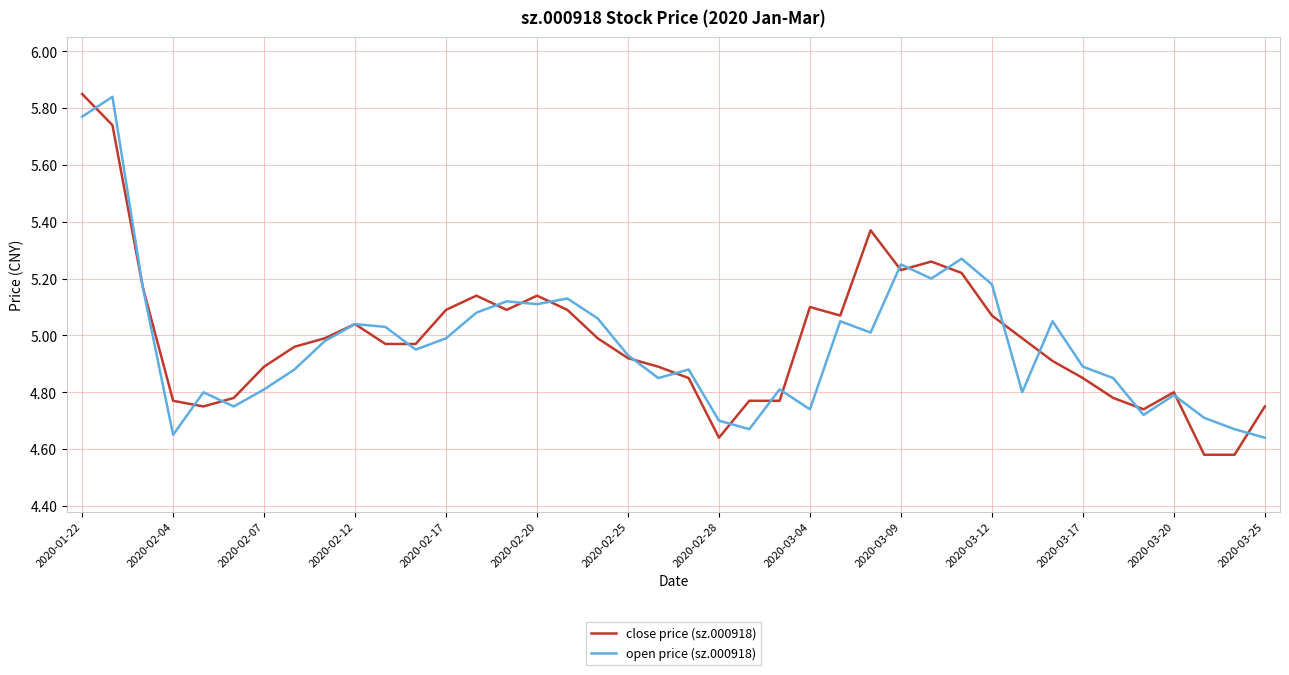

Which series has the widest spread of values?

close price (sz.000918)